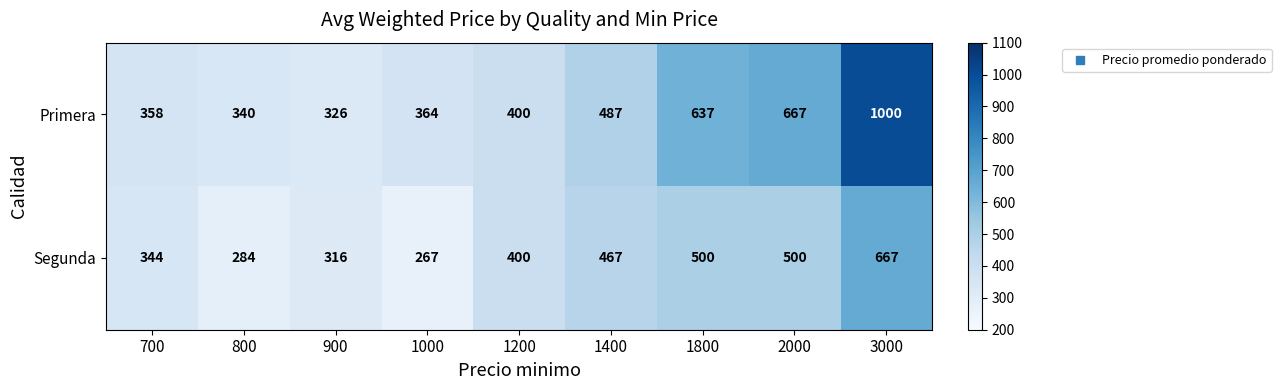

Reading left to right, extract all data points from this chart.

Primera: 358	340	326	364	400	487	637	667	1000
Segunda: 344	284	316	267	400	467	500	500	667